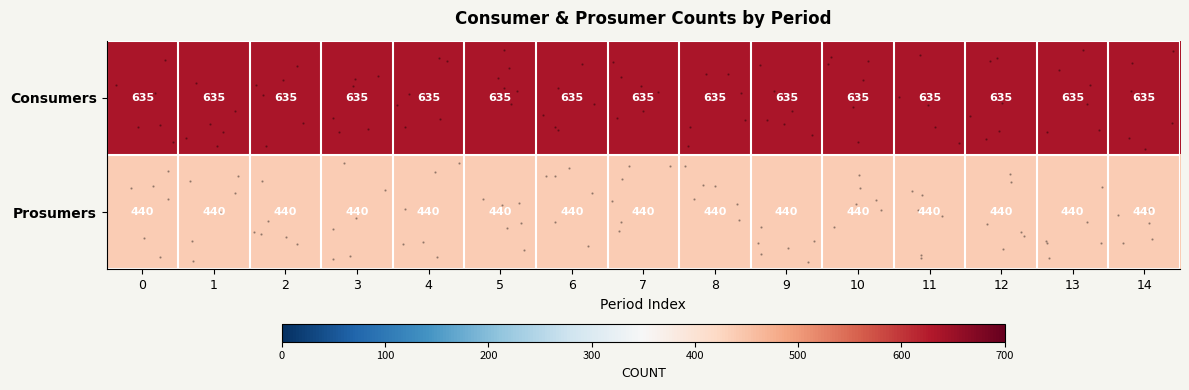

Rank the categories by Prosumers value from lowest to highest.

0, 1, 2, 3, 4, 5, 6, 7, 8, 9, 10, 11, 12, 13, 14